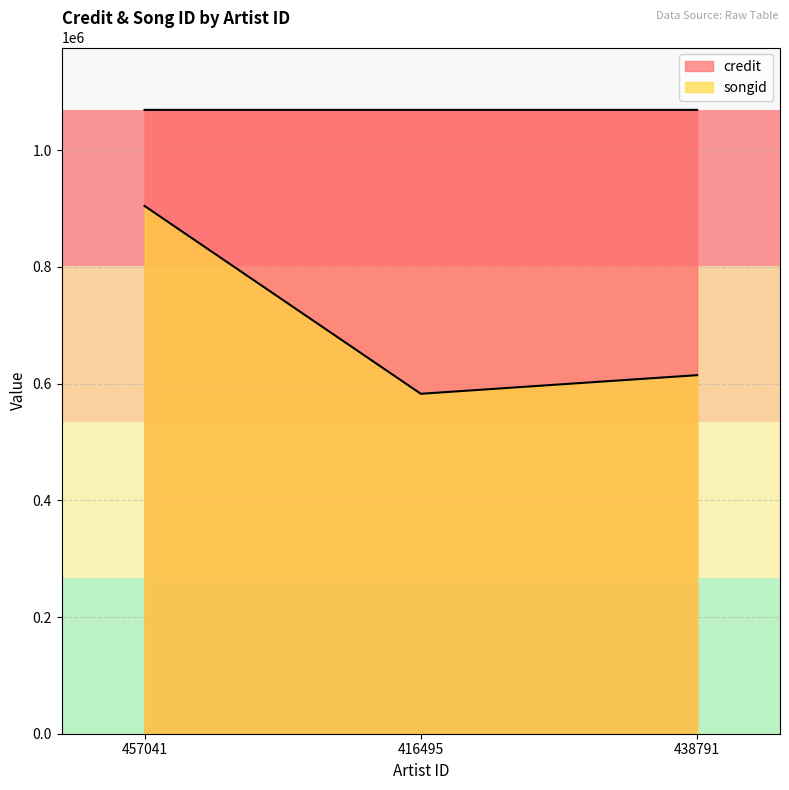

What is the sum of the songid values at 438791 and 457041?

1518767